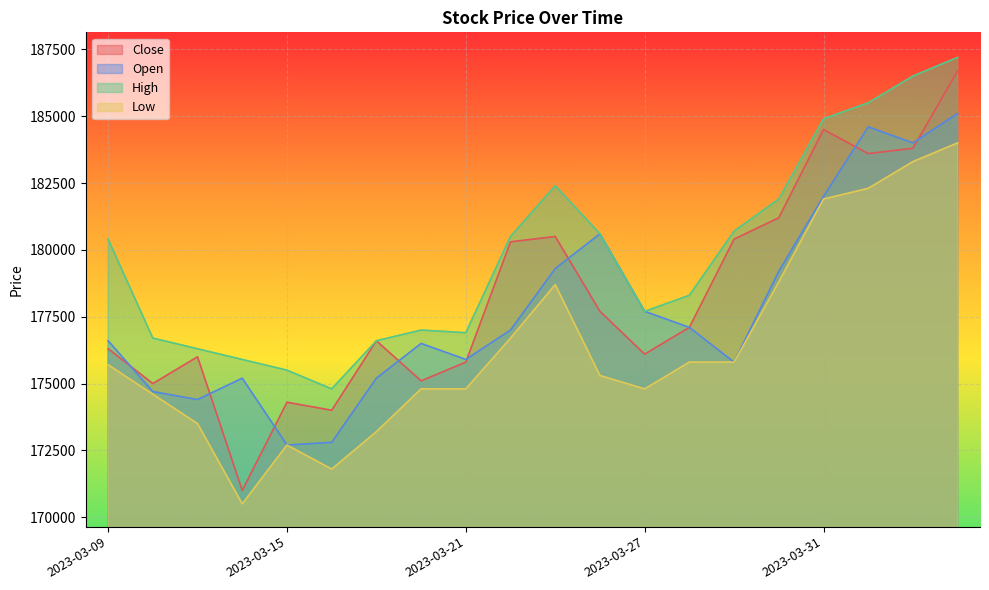

Is the value of Open at 2023-03-17 greater than the value of Close at 2023-04-03?

No